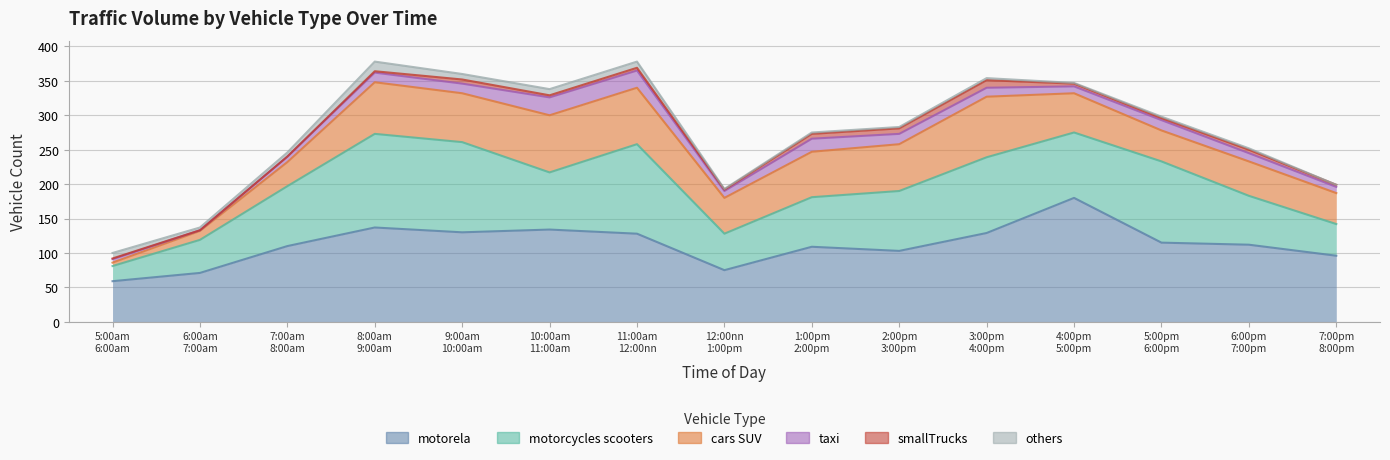

Where do motorcycles_scooters and motorela first cross each other?

8:00am - 9:00am and 9:00am - 10:00am